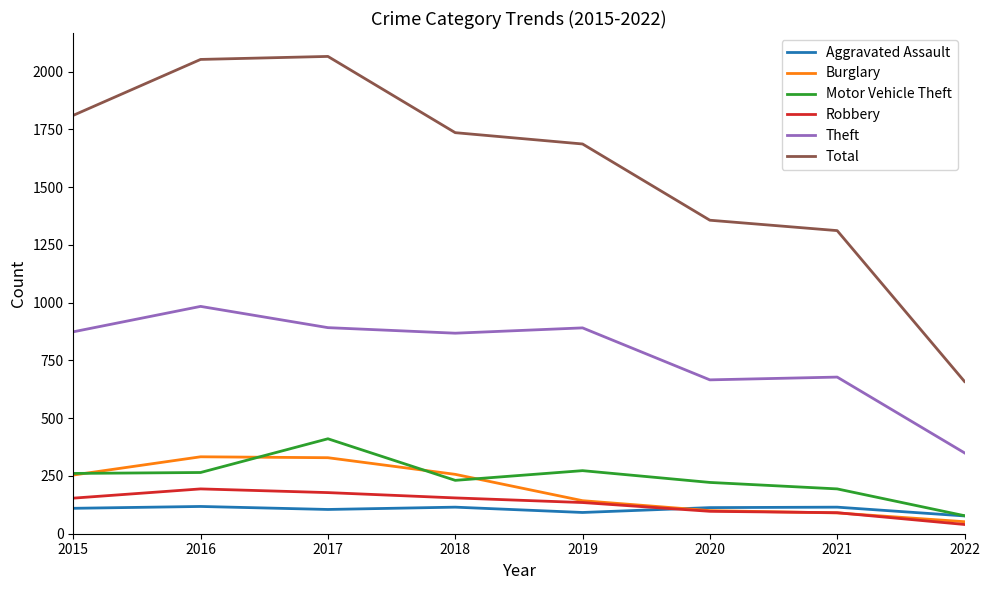

Which series has the largest total across all categories?

Total